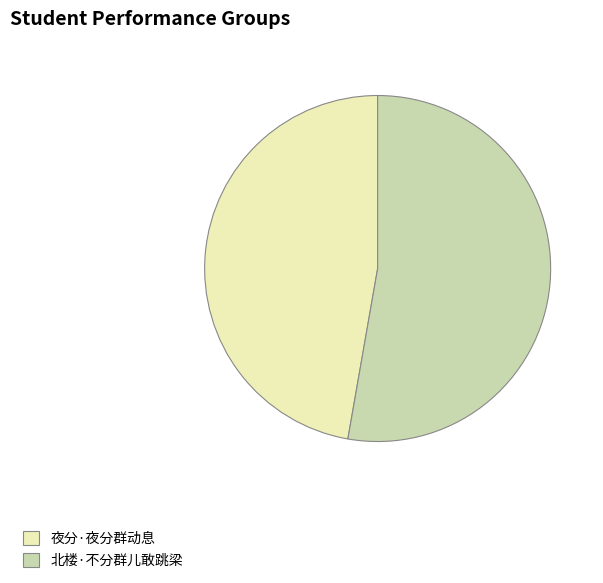

The 北楼·不分群儿敢跳梁 slice represents 53% of the pie. True or false?

True